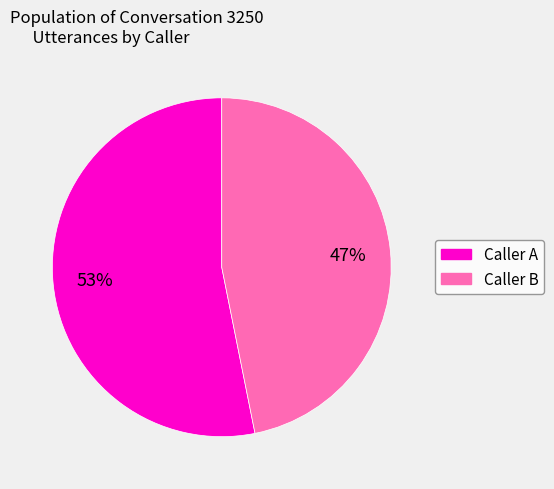

To the nearest percent, what is the difference between the largest and smallest slice percentages?

6%